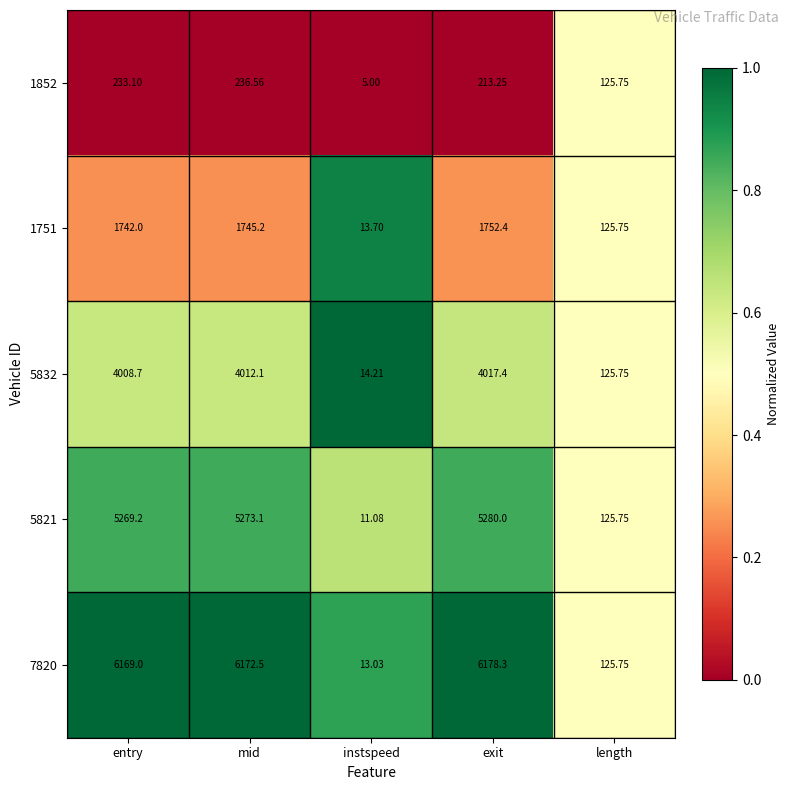

At which category is the sum across all series the highest?

exit